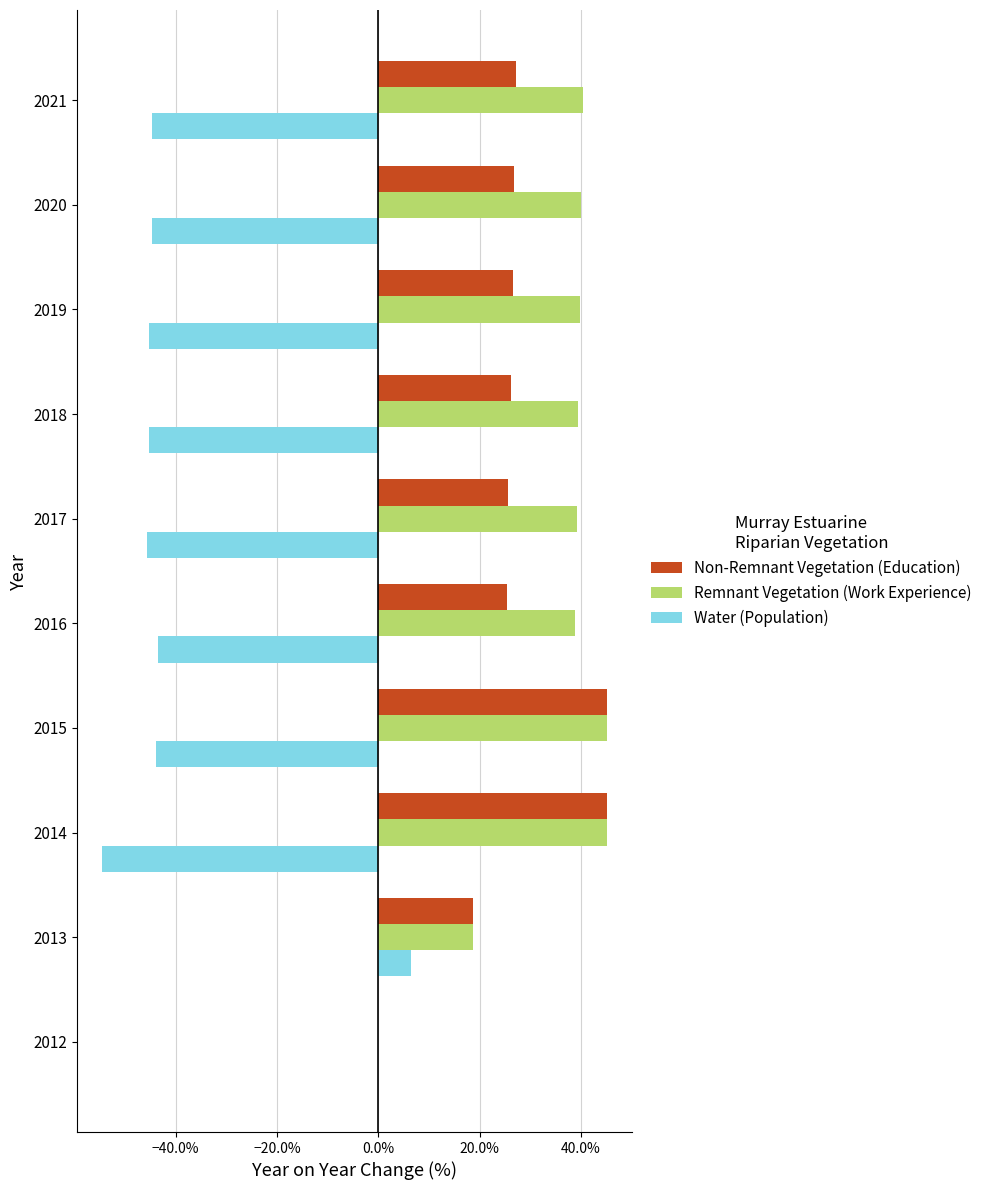

What are all the series names shown in the legend?

Non-Remnant Vegetation (Education), Remnant Vegetation (Work Experience), Water (Population)